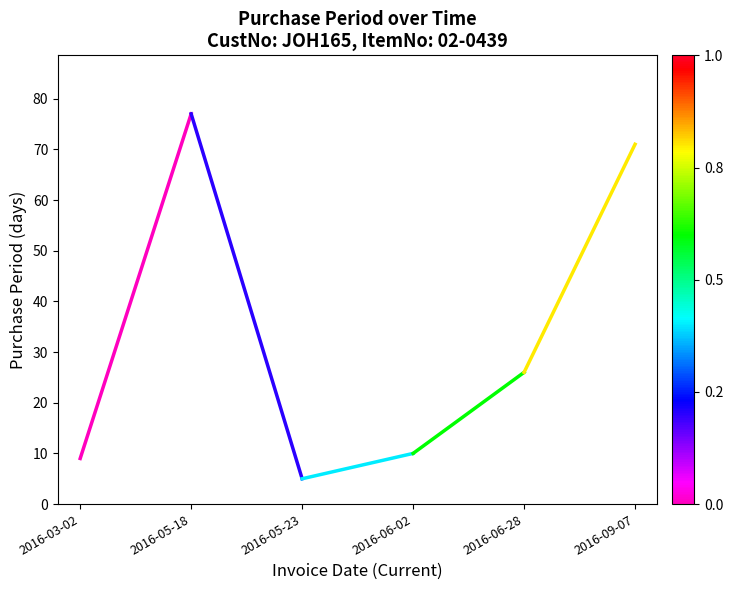

The chart shows a value of 9 at 2016-03-02. True or false?

True